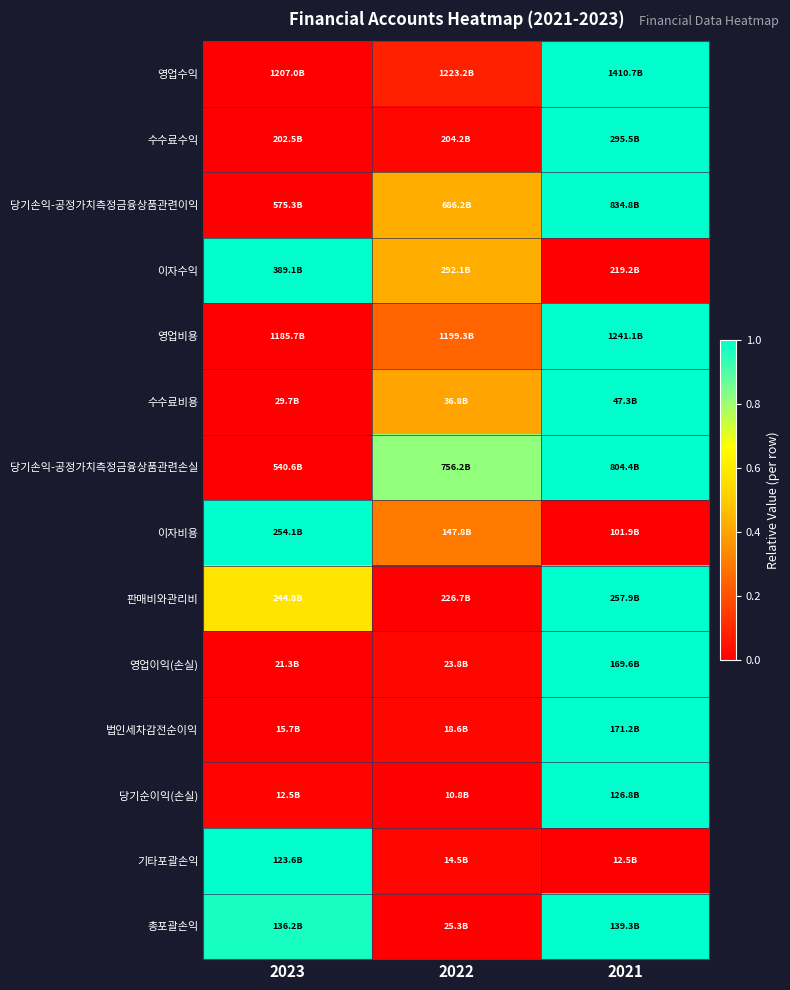

Reading left to right, what are all the values shown in this chart?

영업수익: 2023=0.0	2022=0.1	2021=1.0
수수료수익: 2023=0.0	2022=0.0	2021=1.0
당기손익-공정가치측정금융상품관련이익: 2023=0.0	2022=0.4	2021=1.0
이자수익: 2023=1.0	2022=0.4	2021=0.0
영업비용: 2023=0.0	2022=0.2	2021=1.0
수수료비용: 2023=0.0	2022=0.4	2021=1.0
당기손익-공정가치측정금융상품관련손실: 2023=0.0	2022=0.8	2021=1.0
이자비용: 2023=1.0	2022=0.3	2021=0.0
판매비와관리비: 2023=0.6	2022=0.0	2021=1.0
영업이익(손실): 2023=0.0	2022=0.0	2021=1.0
법인세차감전순이익: 2023=0.0	2022=0.0	2021=1.0
당기순이익(손실): 2023=0.0	2022=0.0	2021=1.0
기타포괄손익: 2023=1.0	2022=0.0	2021=0.0
총포괄손익: 2023=1.0	2022=0.0	2021=1.0